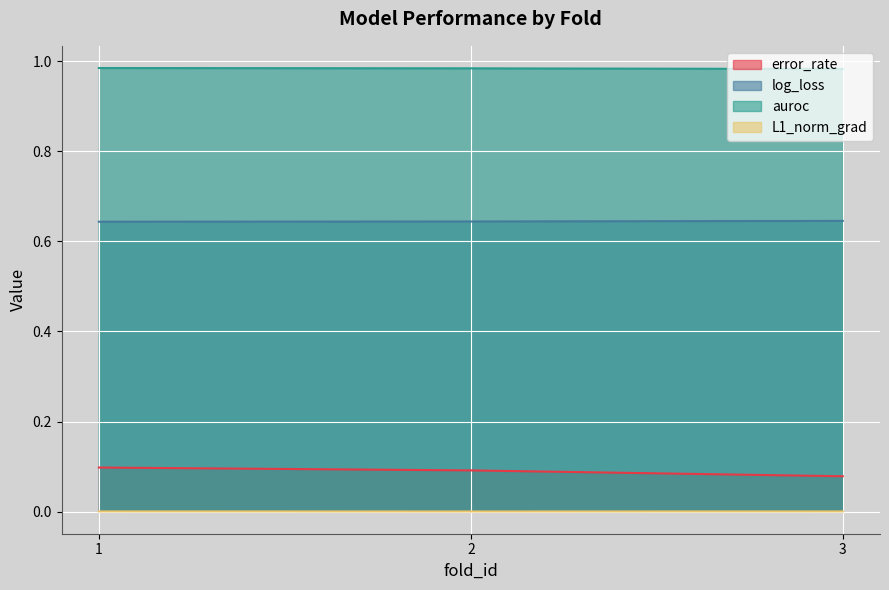

Is the value of auroc at 1 greater than the value of log_loss at 1?

Yes